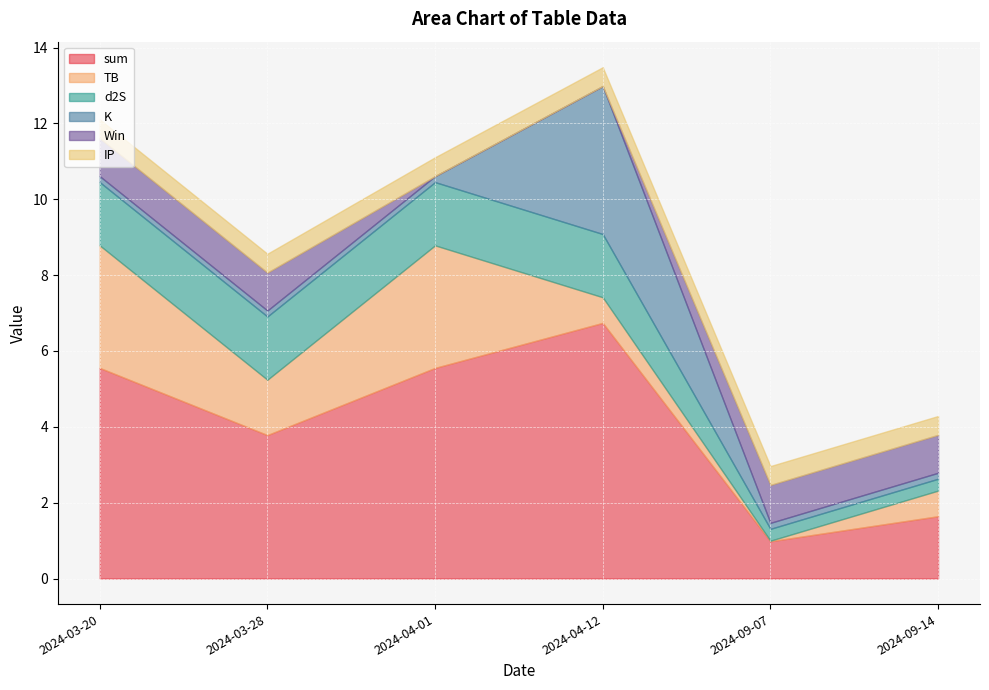

At which category is the sum across all series the highest?

2024-04-12